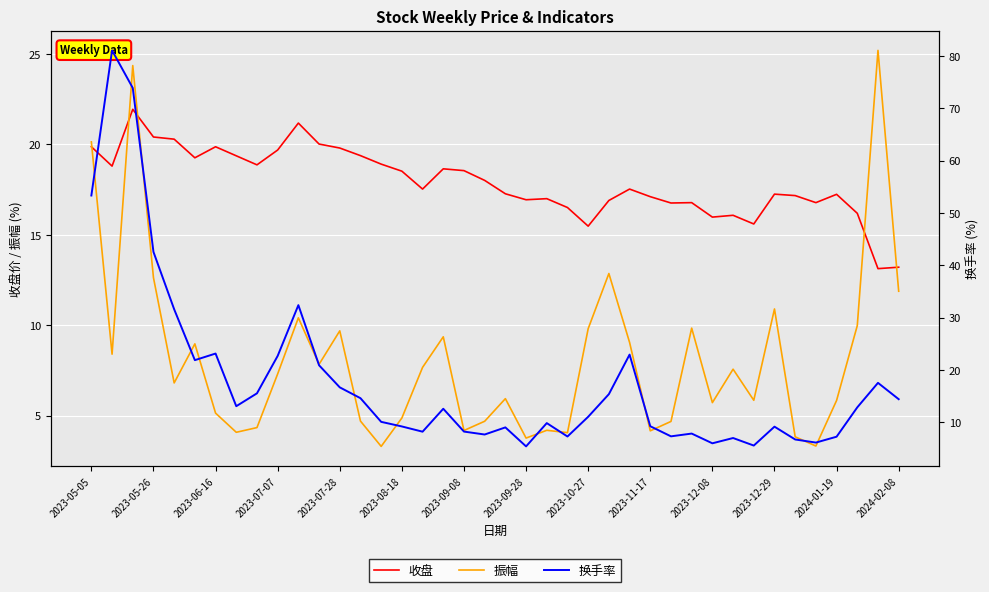

Reading right to left, extract all data points from this chart.

收盘: 13.2	13.1	16.2	17.2	16.8	17.2	17.2	15.6	16.1	16.0	16.8	16.8	17.1	17.5	16.9	15.5	16.5	17.0	16.9	17.3	18.0	18.6	18.6	17.5	18.5	18.9	19.4	19.8	20.0	21.2	19.7	18.9	19.4	19.9	19.3	20.3	20.4	21.9	18.8	19.9
振幅: 11.9	25.2	10.0	5.8	3.3	3.8	10.9	5.8	7.6	5.7	9.8	4.7	4.2	9.1	12.9	9.8	4.1	4.2	3.8	5.9	4.7	4.2	9.4	7.7	4.9	3.3	4.7	9.7	7.8	10.4	7.3	4.3	4.1	5.1	9.0	6.8	12.6	24.4	8.4	20.1
换手率: 14.4	17.5	12.8	7.2	6.1	6.7	9.2	5.5	7.0	6.0	7.8	7.3	9.2	22.9	15.4	11.1	7.3	9.8	5.4	9.0	7.7	8.2	12.6	8.2	9.2	10.1	14.6	16.7	20.9	32.4	22.7	15.5	13.1	23.1	21.9	31.6	42.5	73.9	81.1	53.3